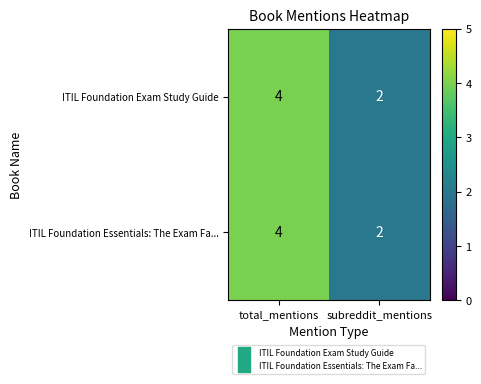

Read the ITIL Foundation Exam Study Guide value at total_mentions.

4